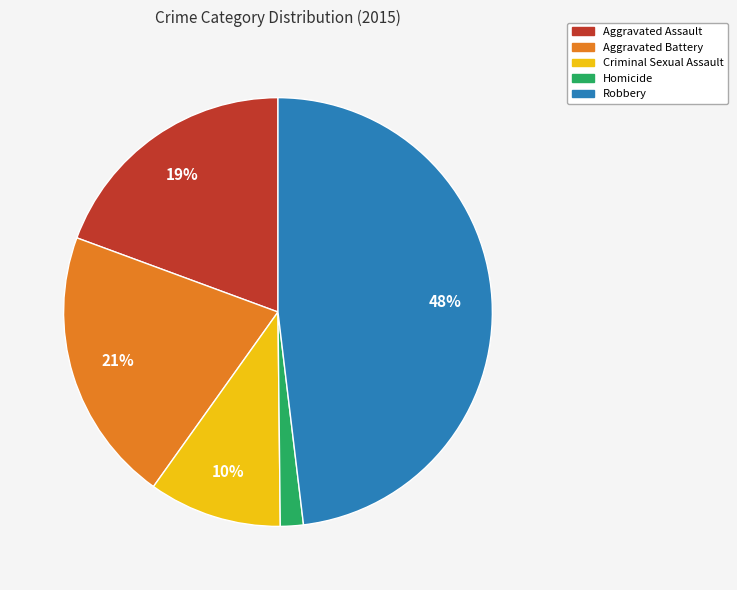

Rank the categories by value from lowest to highest.

Homicide, Criminal Sexual Assault, Aggravated Assault, Aggravated Battery, Robbery